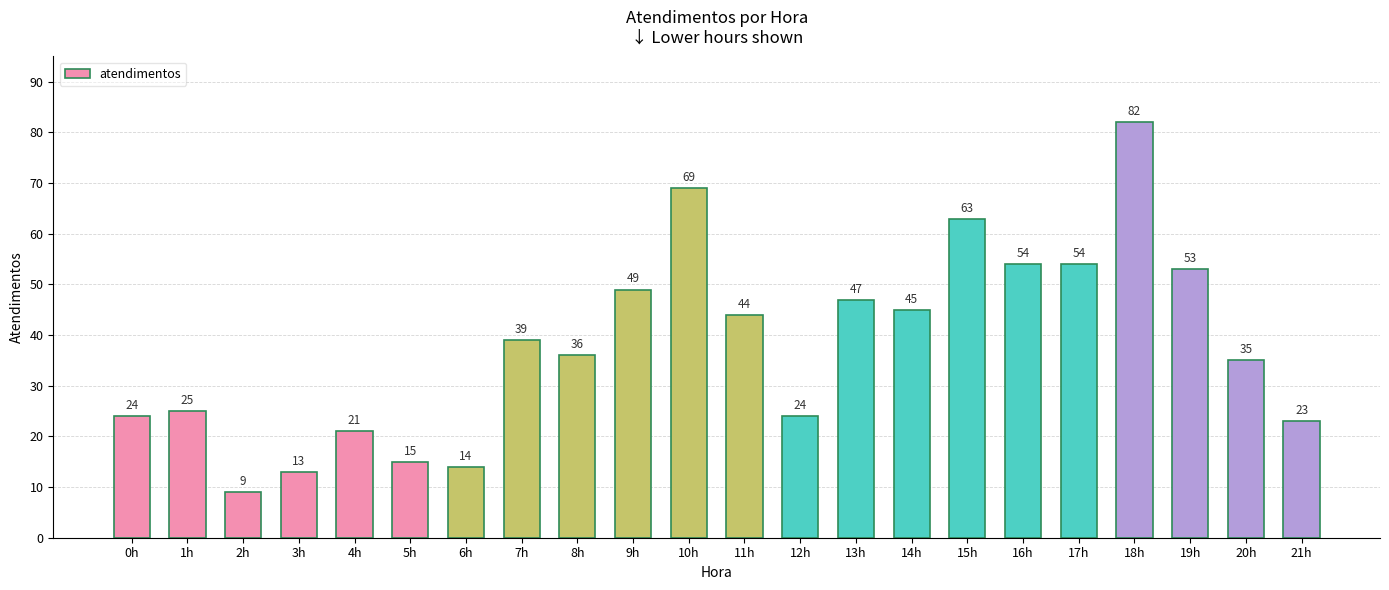

What is the difference between the values at 4h and 12h?

3